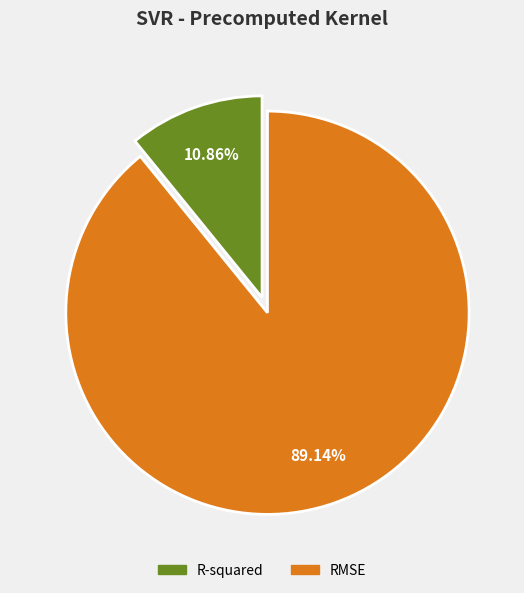

The RMSE slice represents 89% of the pie. True or false?

True